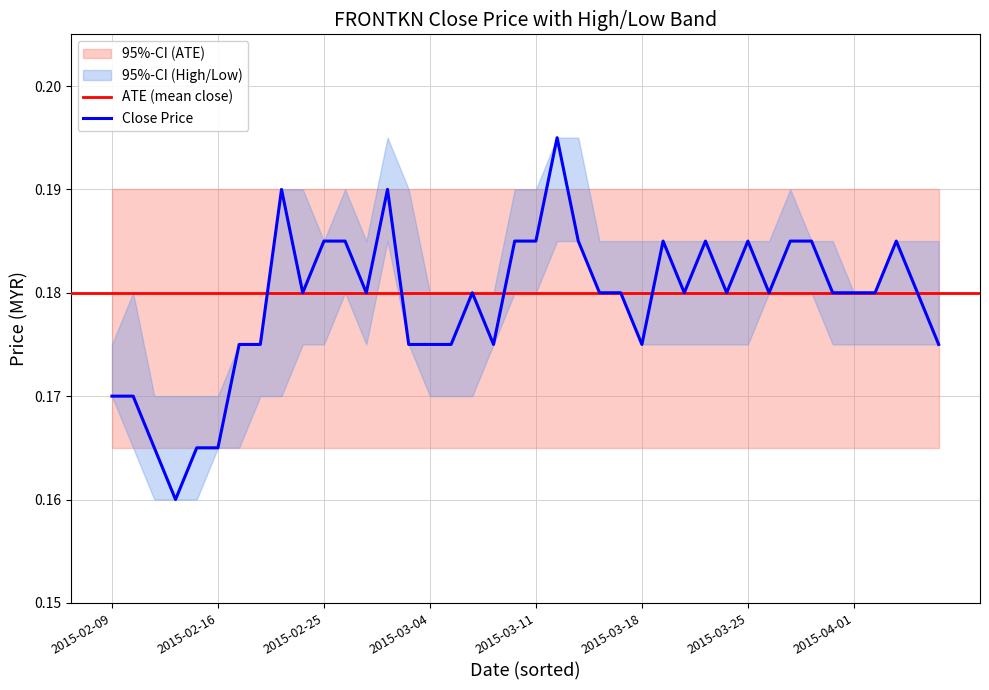

Which series has the widest spread of values?

close